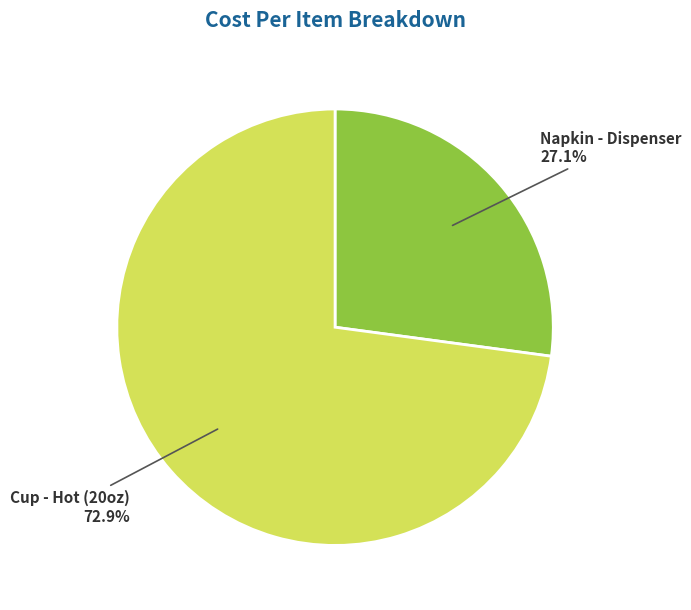

What percentage is the Cup - Hot (20oz) slice, to the nearest percent?

73%